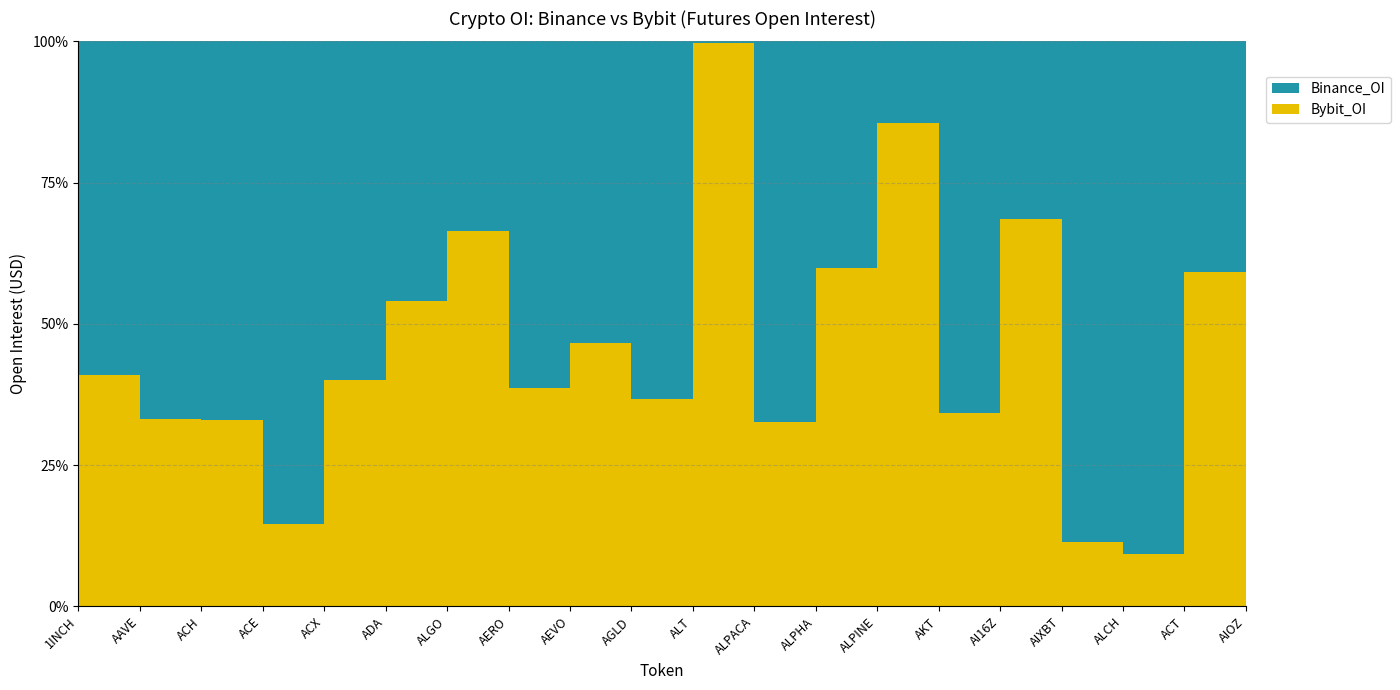

Reading left to right, extract all data points from this chart.

Binance_OI: 1INCH=5152098	AAVE=103325847	ACH=6764645	ACE=3025224	ACX=3362195	ADA=179040758	ALGO=18483048	AERO=4192012	AEVO=5220311	AGLD=4484481	ALT=4535184	ALPACA=4082	ALPHA=3064323	ALPINE=2039536	AKT=5801983	AI16Z=22797841	AIXBT=15924455	ALCH=44016177	ACT=12166951	AIOZ=4362548
Bybit_OI: 1INCH=4557254	AAVE=71457338	ACH=3357661	ACE=1489669	ACX=576697	ADA=119977367	ALGO=21784528	AERO=8303935	AEVO=3291089	AGLD=3902785	ALT=2637687	ALPACA=1327409	ALPHA=1485471	ALPINE=3040411	AKT=34202773	AI16Z=11892868	AIXBT=34649561	ALCH=5660546	ACT=1230353	AIOZ=6307132